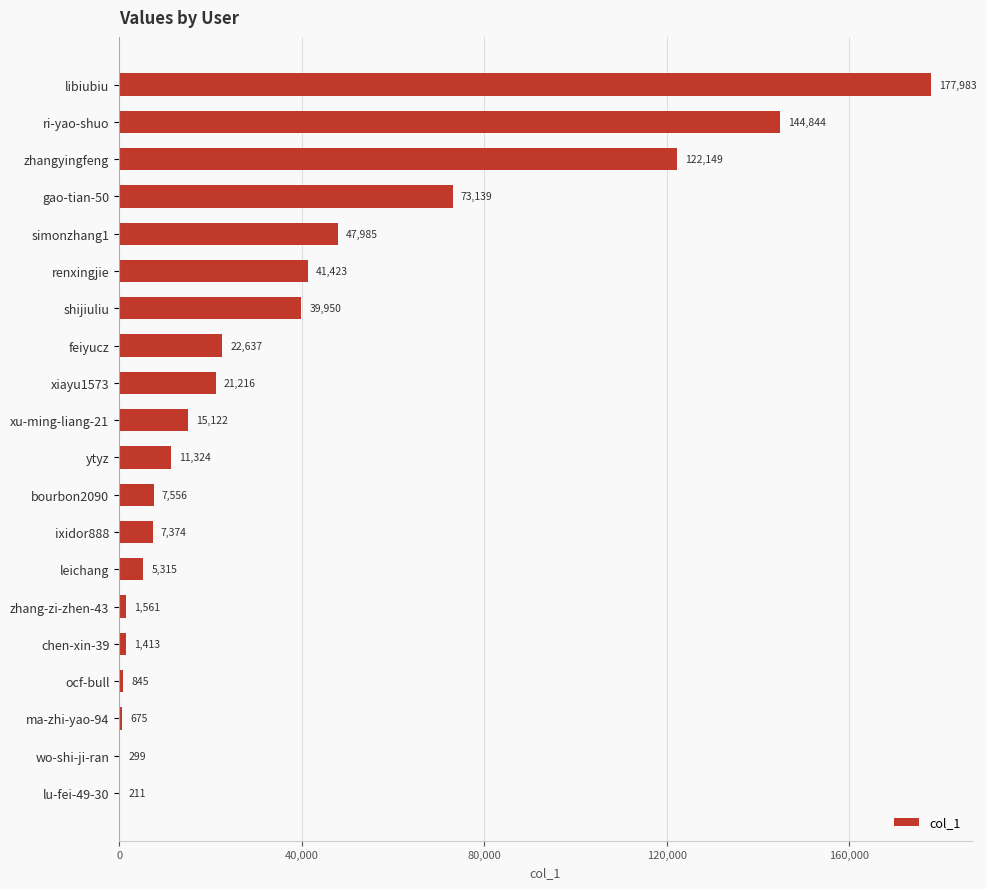

True or false: the data shows 22957 at xu-ming-liang-21.

False